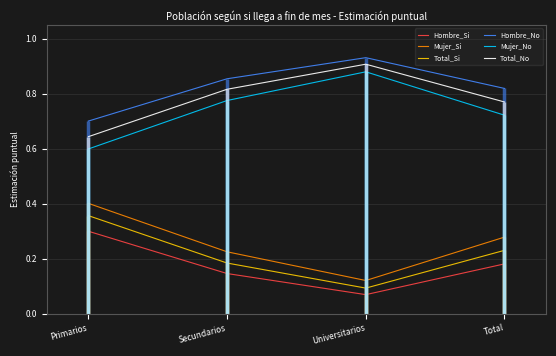

What is the lowest value of the Total_No series?

0.6